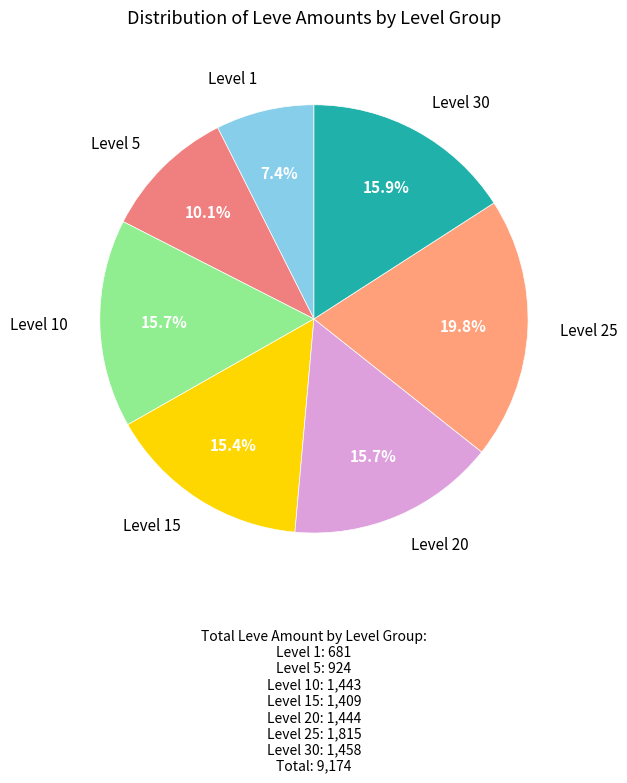

How many slices are in this pie chart?

7